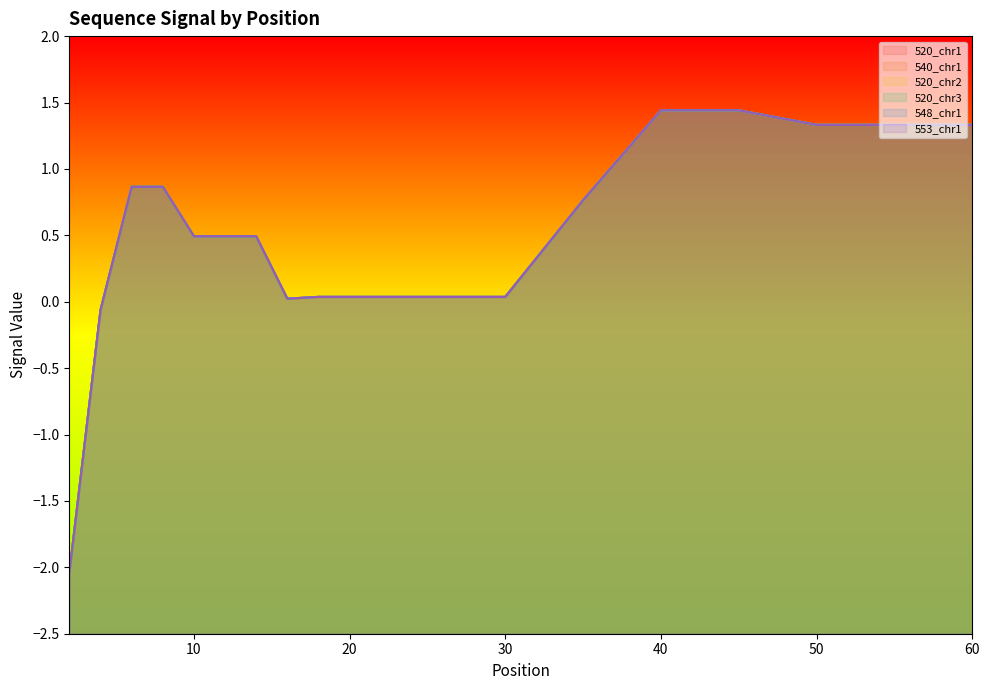

How many positive values does the 540_chr1 series have?

16